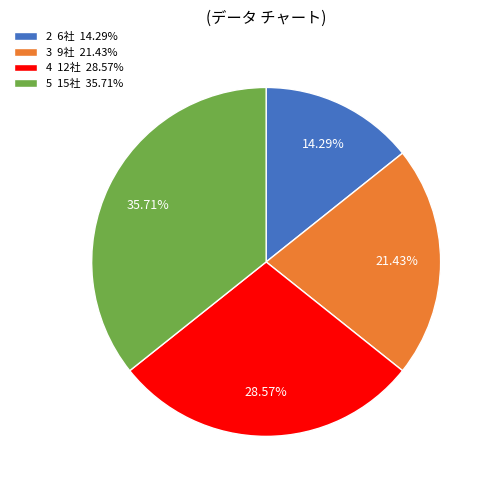

What is the ratio of the value at 3 9社 21.43% to the value at 2 6社 14.29%?

1.5